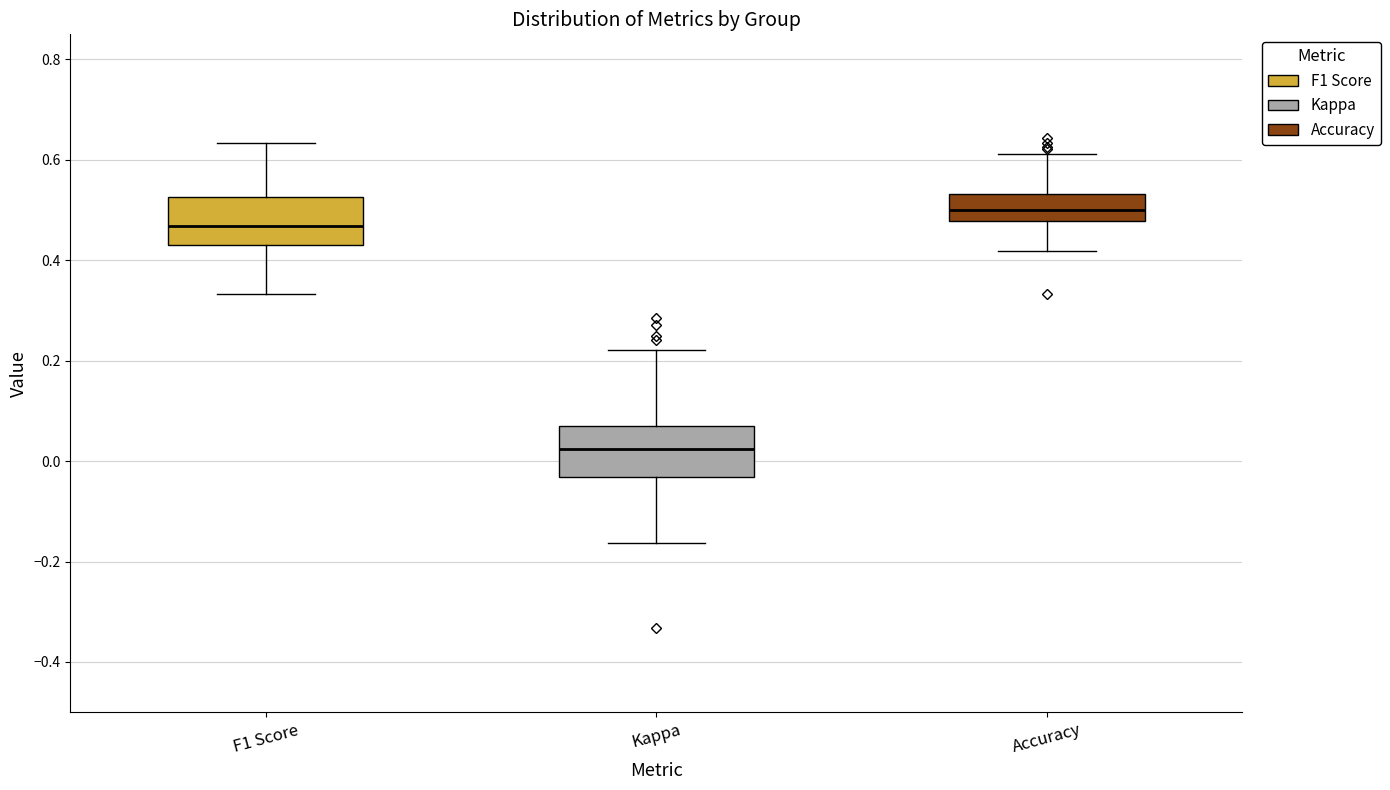

Which box's median line is the highest?

Accuracy